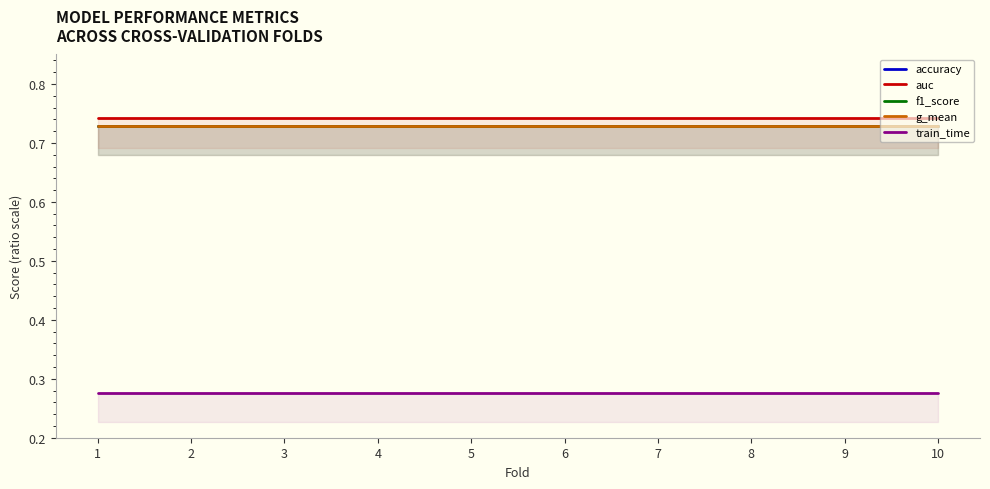

What is the spread (max minus min) of values at 9?

0.5